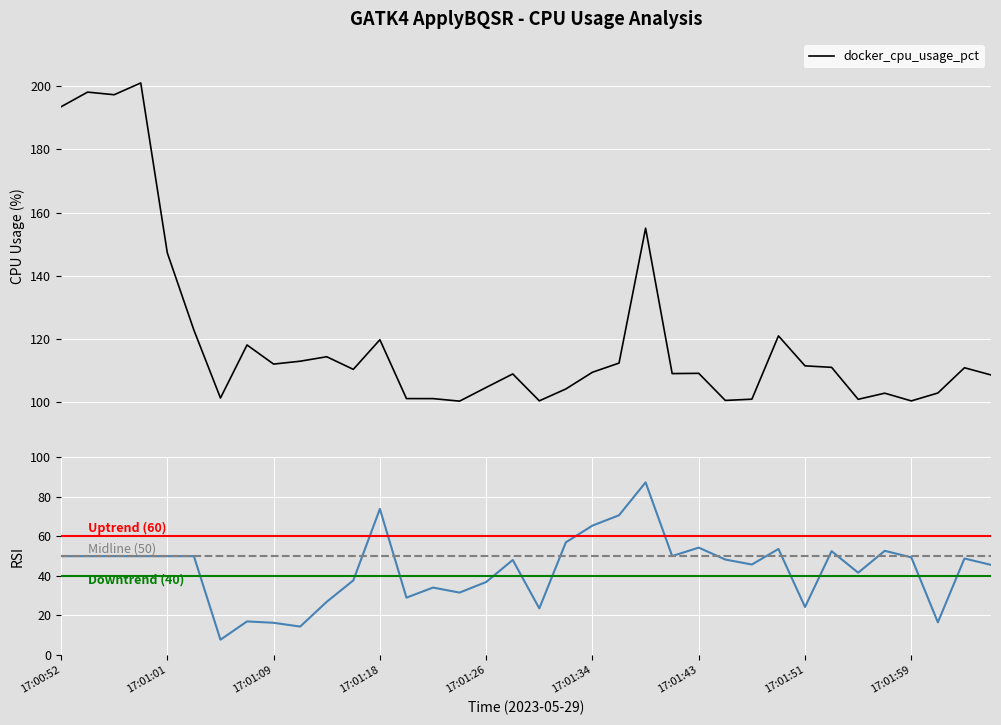

What is the minimum value for docker_cpu_usage_pct?

100.3